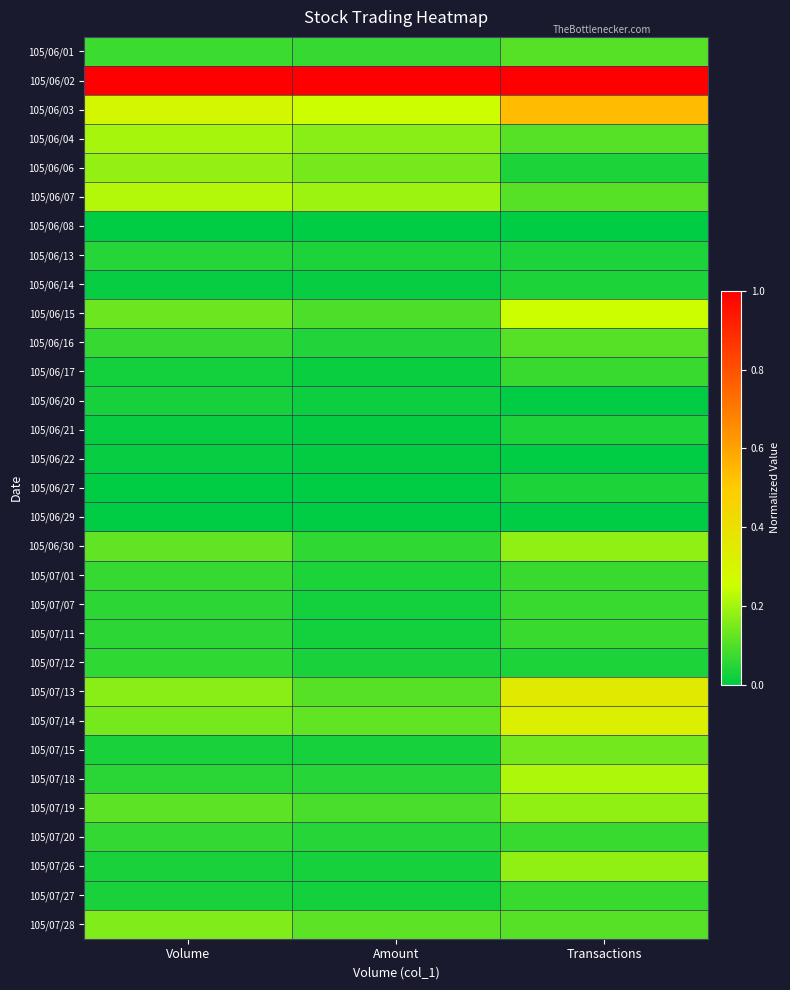

How many data points does each series have?

3